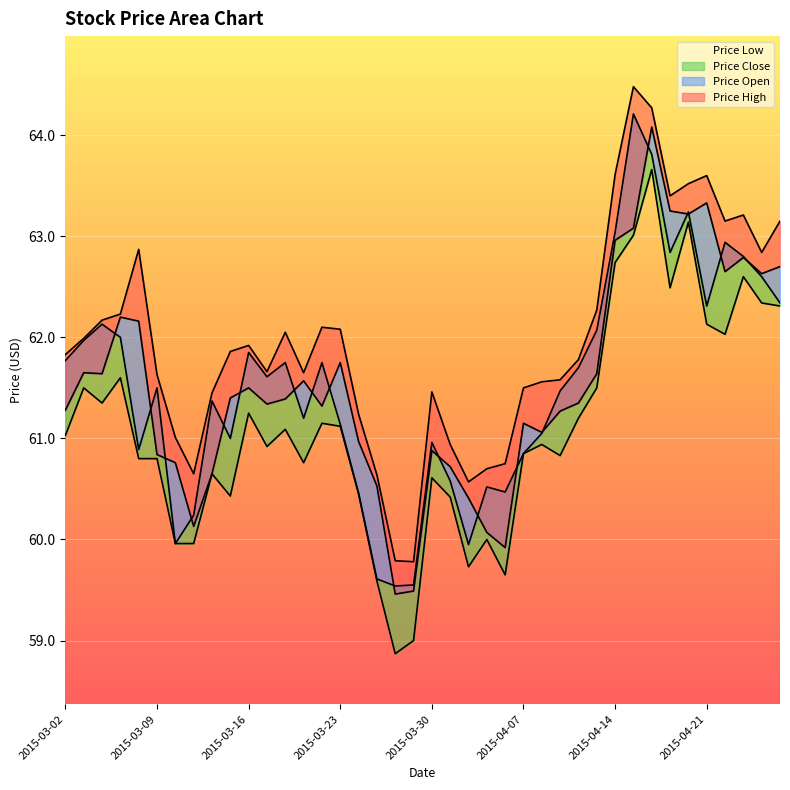

Reading right to left, transcribe all the data shown in this chart.

Price High: 2015-04-27=63.1	2015-04-24=62.8	2015-04-23=63.2	2015-04-22=63.1	2015-04-21=63.6	2015-04-20=63.5	2015-04-17=63.4	2015-04-16=64.3	2015-04-15=64.5	2015-04-14=63.6	2015-04-13=62.3	2015-04-10=61.8	2015-04-09=61.6	2015-04-08=61.6	2015-04-07=61.5	2015-04-06=60.8	2015-04-02=60.7	2015-04-01=60.6	2015-03-31=60.9	2015-03-30=61.5	2015-03-27=59.8	2015-03-26=59.8	2015-03-25=60.6	2015-03-24=61.2	2015-03-23=62.1	2015-03-20=62.1	2015-03-19=61.6	2015-03-18=62.0	2015-03-17=61.7	2015-03-16=61.9	2015-03-13=61.9	2015-03-12=61.5	2015-03-11=60.6	2015-03-10=61.0	2015-03-09=61.6	2015-03-06=62.9	2015-03-05=62.2	2015-03-04=62.2	2015-03-03=62.0	2015-03-02=61.8
Price Low: 2015-04-27=62.3	2015-04-24=62.3	2015-04-23=62.6	2015-04-22=62.0	2015-04-21=62.1	2015-04-20=63.1	2015-04-17=62.5	2015-04-16=63.7	2015-04-15=63.0	2015-04-14=62.7	2015-04-13=61.5	2015-04-10=61.2	2015-04-09=60.8	2015-04-08=60.9	2015-04-07=60.9	2015-04-06=59.6	2015-04-02=60.0	2015-04-01=59.7	2015-03-31=60.4	2015-03-30=60.6	2015-03-27=59.0	2015-03-26=58.9	2015-03-25=59.6	2015-03-24=60.5	2015-03-23=61.1	2015-03-20=61.1	2015-03-19=60.8	2015-03-18=61.1	2015-03-17=60.9	2015-03-16=61.2	2015-03-13=60.4	2015-03-12=60.6	2015-03-11=60.0	2015-03-10=60.0	2015-03-09=60.8	2015-03-06=60.8	2015-03-05=61.6	2015-03-04=61.4	2015-03-03=61.5	2015-03-02=61.0
Price Open: 2015-04-27=62.7	2015-04-24=62.6	2015-04-23=62.8	2015-04-22=62.6	2015-04-21=63.3	2015-04-20=63.2	2015-04-17=63.2	2015-04-16=64.1	2015-04-15=63.1	2015-04-14=63.0	2015-04-13=61.6	2015-04-10=61.4	2015-04-09=61.3	2015-04-08=61.1	2015-04-07=61.1	2015-04-06=59.9	2015-04-02=60.1	2015-04-01=60.4	2015-03-31=60.7	2015-03-30=60.9	2015-03-27=59.5	2015-03-26=59.5	2015-03-25=60.5	2015-03-24=61.0	2015-03-23=61.8	2015-03-20=61.3	2015-03-19=61.6	2015-03-18=61.4	2015-03-17=61.3	2015-03-16=61.5	2015-03-13=61.4	2015-03-12=60.6	2015-03-11=60.1	2015-03-10=60.8	2015-03-09=60.8	2015-03-06=62.2	2015-03-05=62.2	2015-03-04=61.6	2015-03-03=61.6	2015-03-02=61.3
Price Close: 2015-04-27=62.3	2015-04-24=62.6	2015-04-23=62.8	2015-04-22=62.9	2015-04-21=62.3	2015-04-20=63.2	2015-04-17=62.8	2015-04-16=63.8	2015-04-15=64.2	2015-04-14=63.0	2015-04-13=62.1	2015-04-10=61.7	2015-04-09=61.5	2015-04-08=61.0	2015-04-07=60.9	2015-04-06=60.5	2015-04-02=60.5	2015-04-01=60.0	2015-03-31=60.6	2015-03-30=61.0	2015-03-27=59.5	2015-03-26=59.5	2015-03-25=59.6	2015-03-24=60.5	2015-03-23=61.1	2015-03-20=61.8	2015-03-19=61.2	2015-03-18=61.8	2015-03-17=61.6	2015-03-16=61.9	2015-03-13=61.0	2015-03-12=61.4	2015-03-11=60.2	2015-03-10=60.0	2015-03-09=61.5	2015-03-06=60.9	2015-03-05=62.0	2015-03-04=62.1	2015-03-03=62.0	2015-03-02=61.8